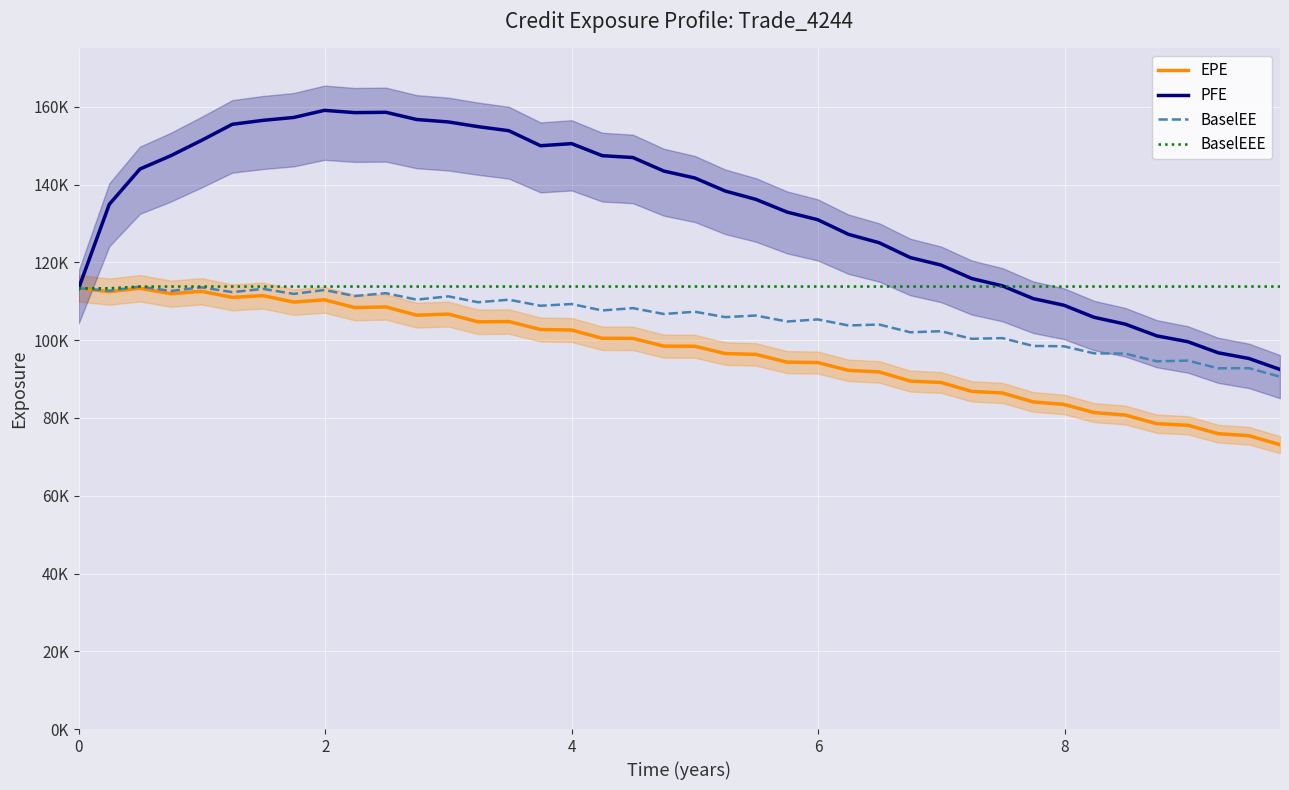

True or false: PFE and BaselEE intersect in this chart.

False